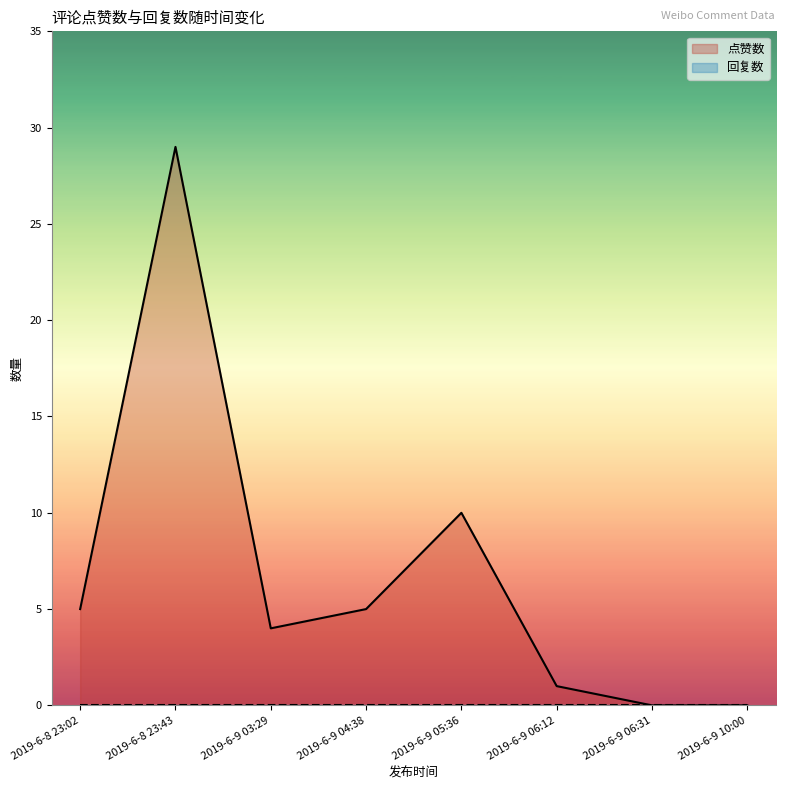

What is the value of the 点赞数 point at the 6th from the left?

1